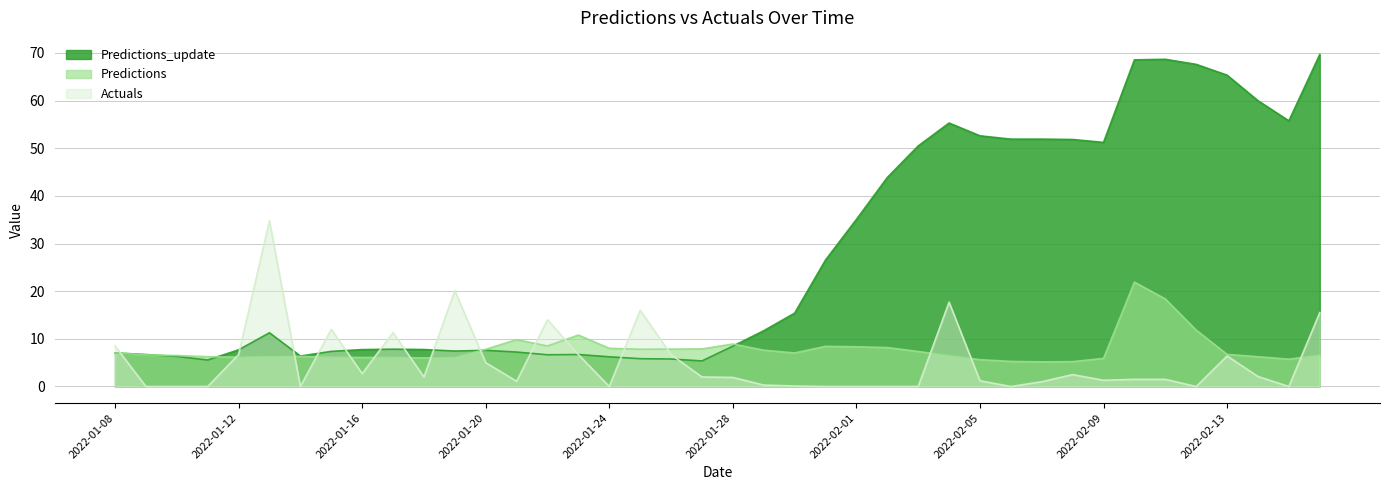

Which series ends up on top after the final intersection of Actuals and Predictions_update?

Predictions_update